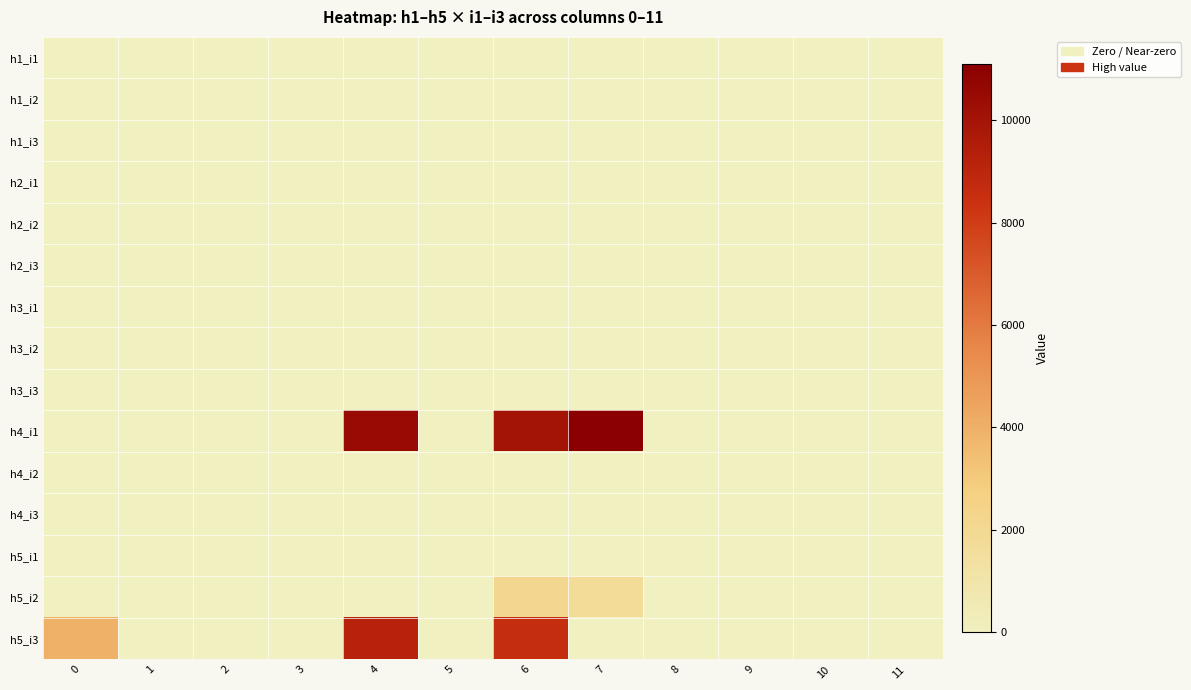

At how many categories does at least one series exceed 9896?

3